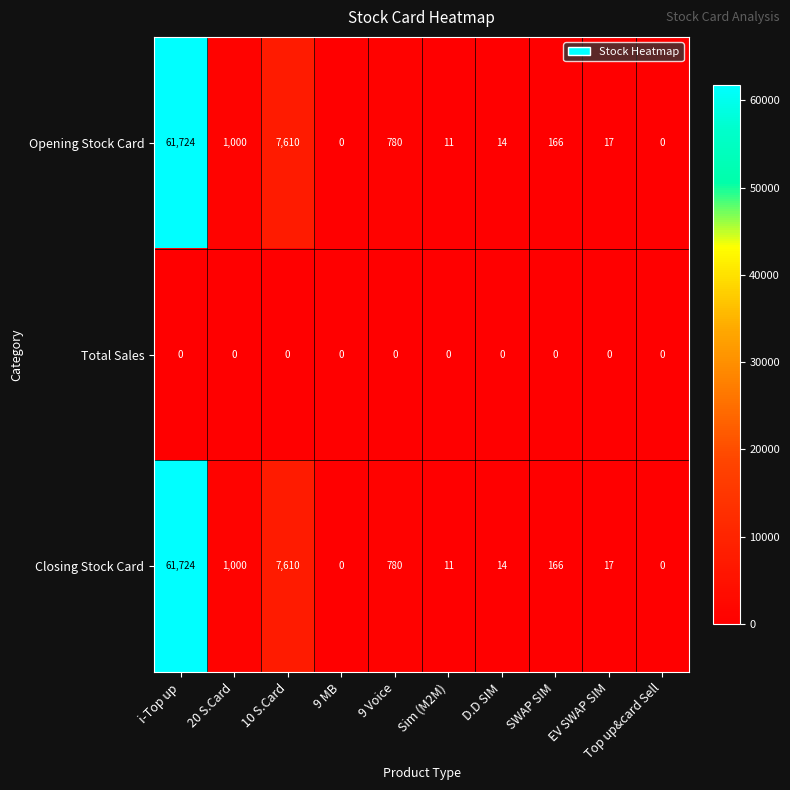

Is the value of Opening Stock Card at 9 Voice greater than the value of Closing Stock Card at 20 S.Card?

No